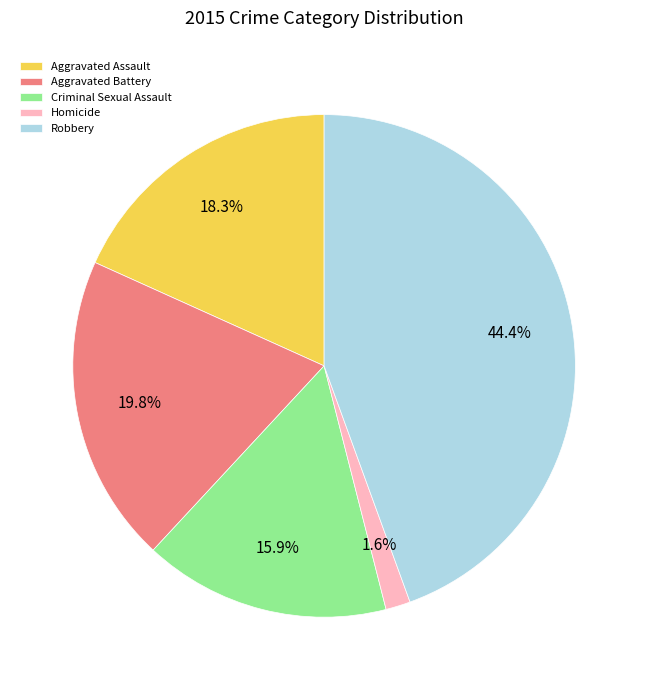

What is the ratio of the value at Criminal Sexual Assault to the value at Aggravated Assault?

0.9